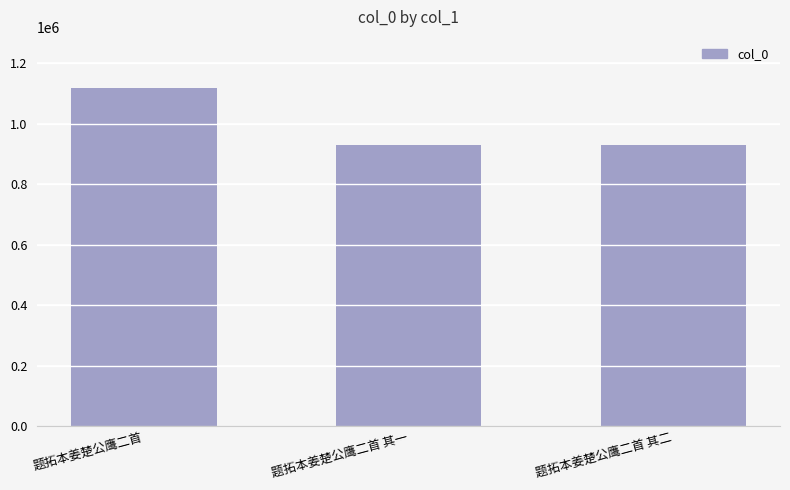

What is the smallest value displayed?

930288